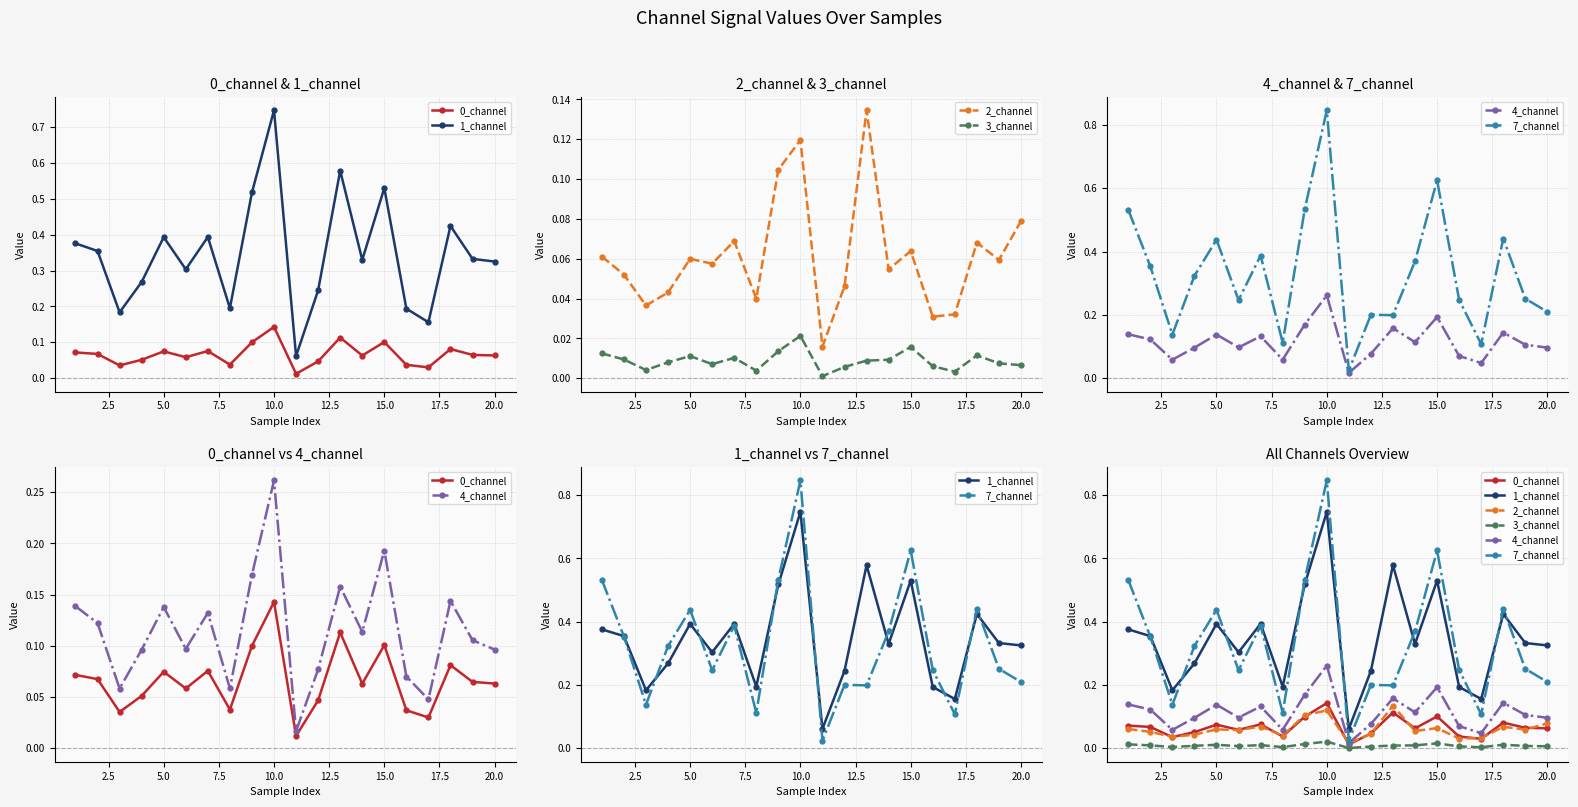

True or false: 2_channel has more than 1 points higher than both neighbors.

True